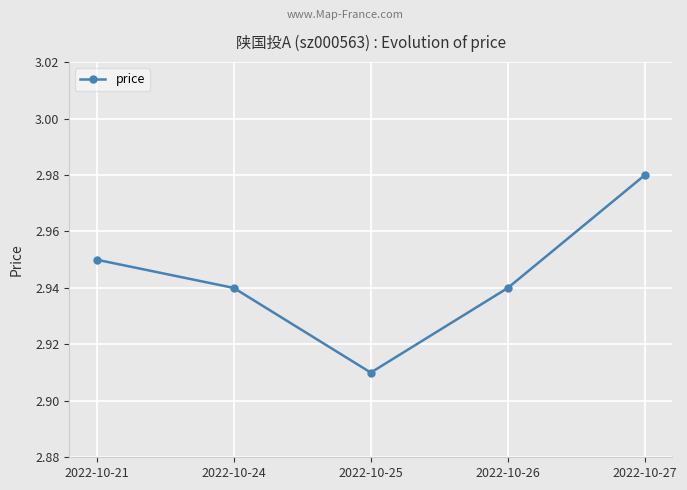

What is the sum of the values at 2022-10-27 and 2022-10-24?

5.9